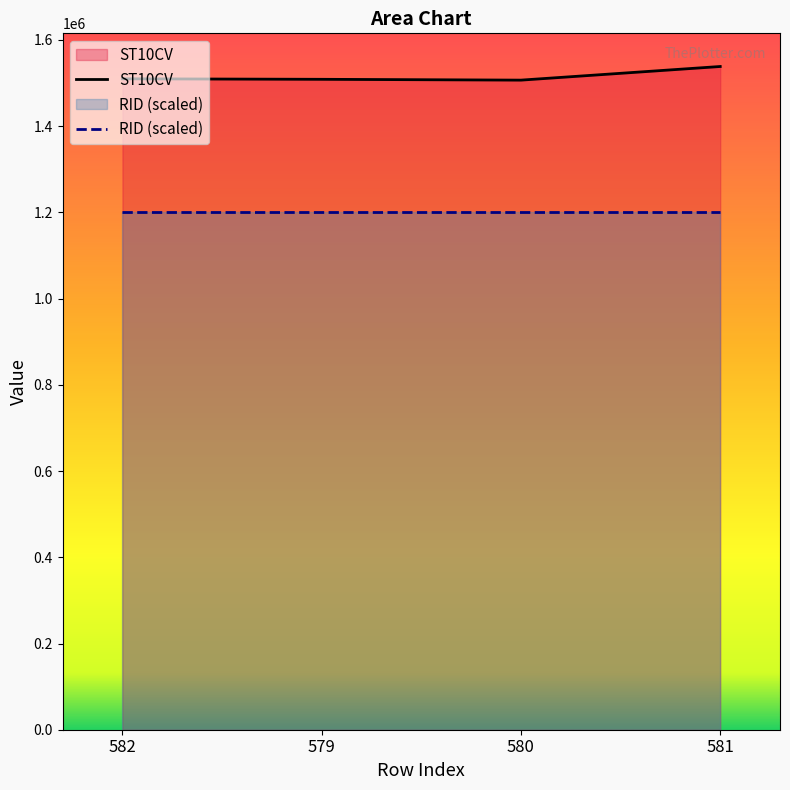

What is the total value across all series at 581?

2738565.6